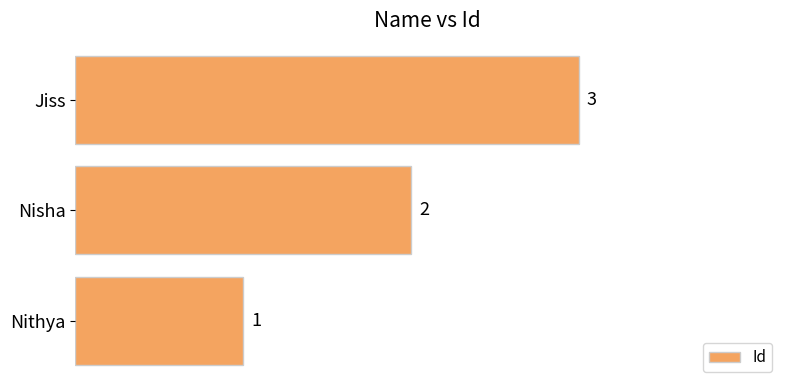

Approximately how many times larger is the value at Jiss compared to Nisha?

1.5